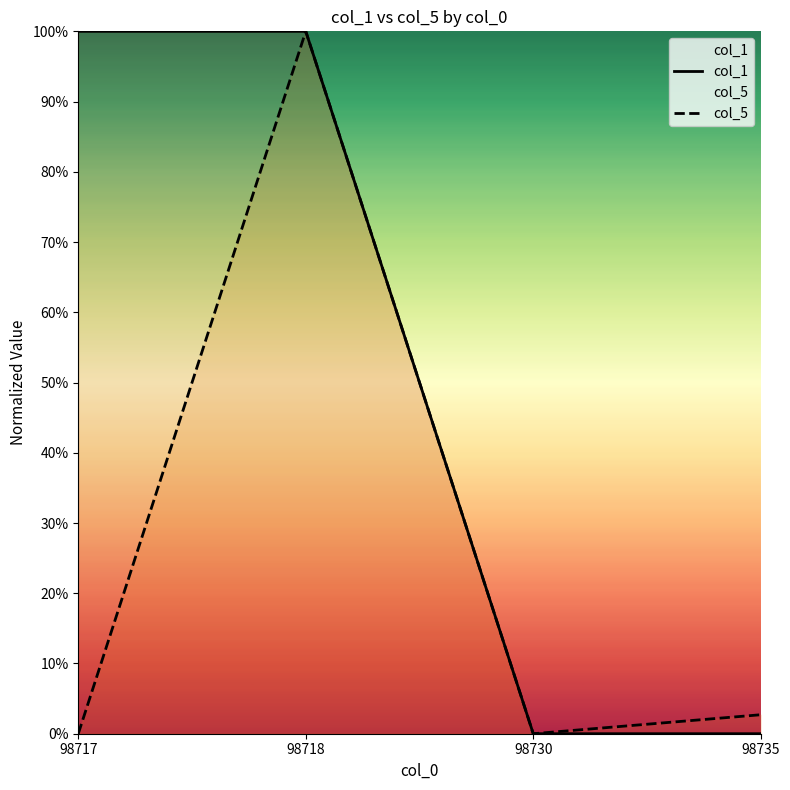

What is the value of the col_1 point at the 2nd from the left?

100.0